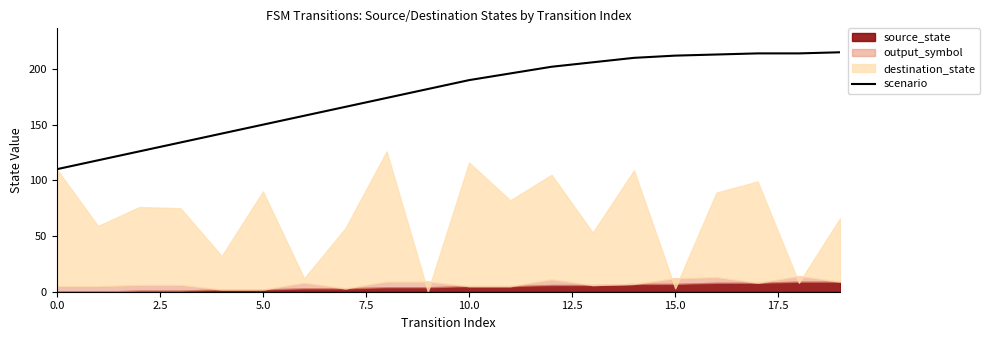

What is the sum of all values?

3532